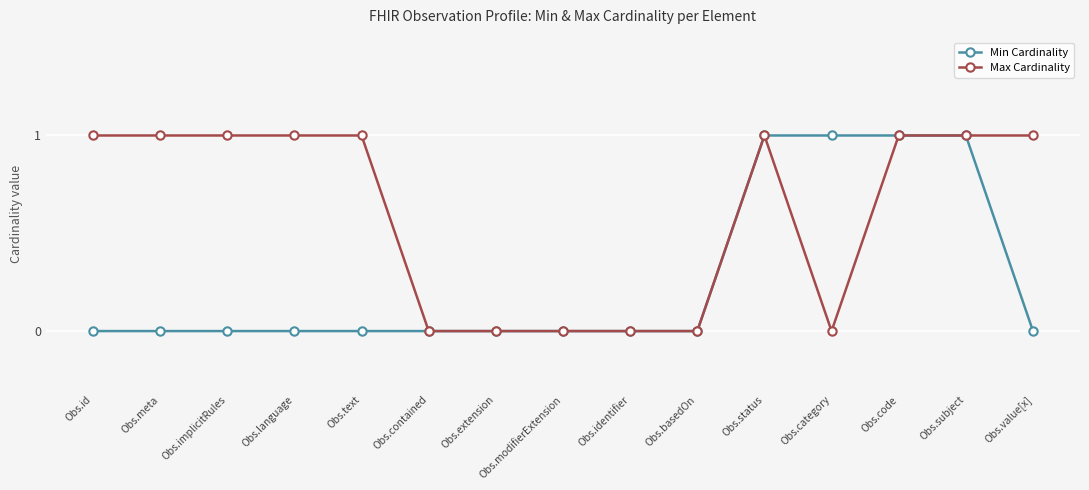

How many lines are shown in the chart?

2